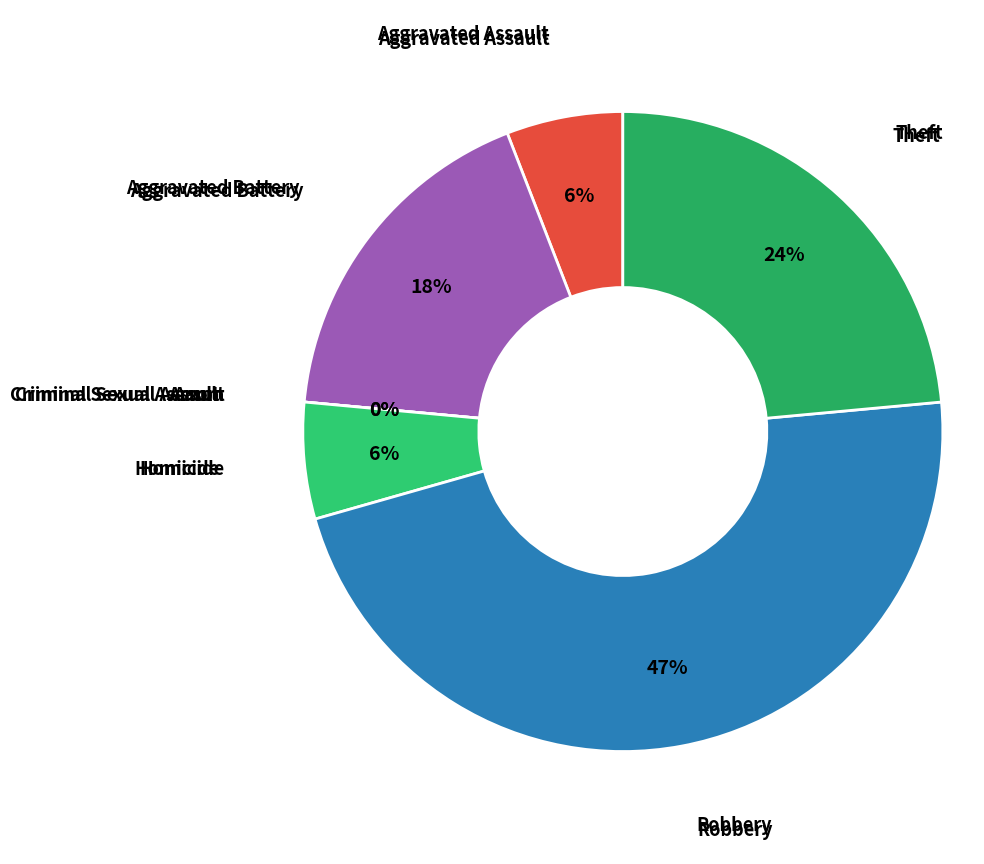

To the nearest percent, what is the average slice percentage?

14%